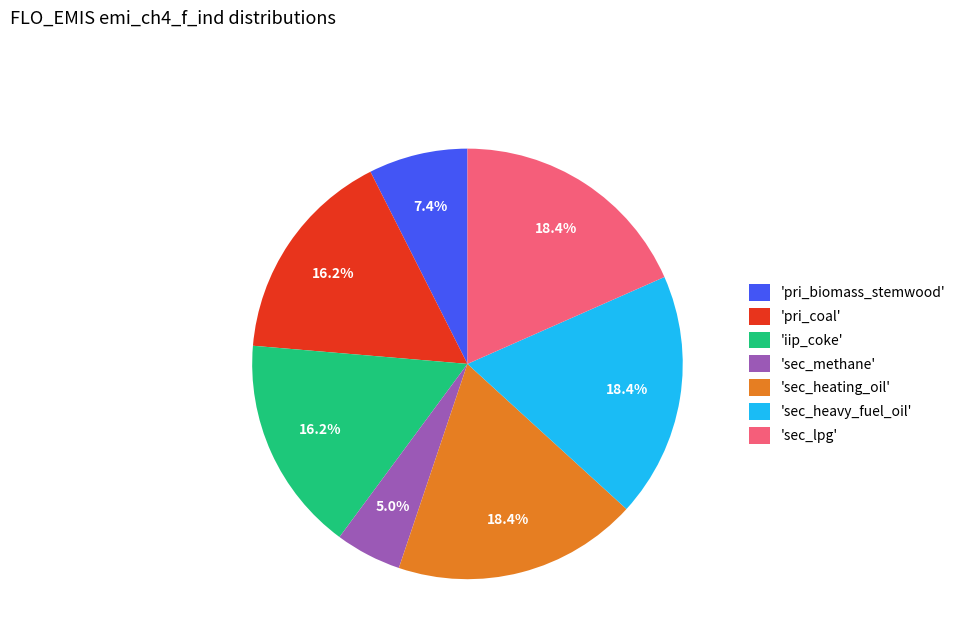

To the nearest percent, what is the average slice percentage?

14%